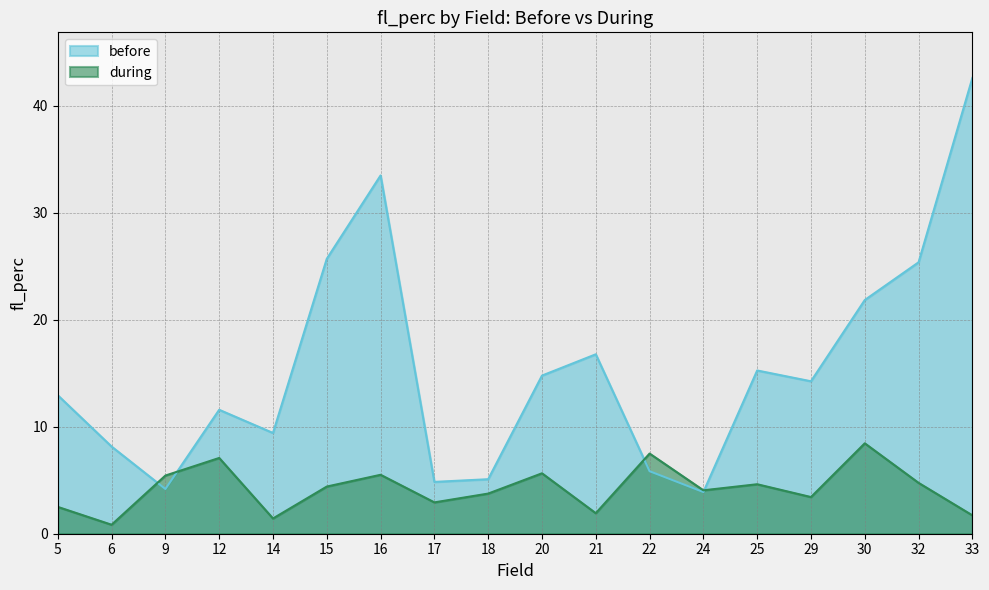

The value of during at 22 is 2.4. True or false?

False